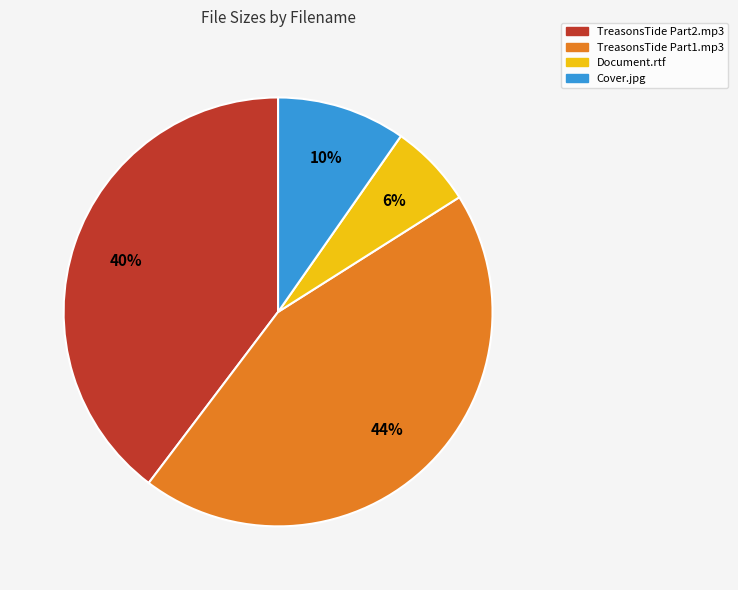

Rank the categories by value from lowest to highest.

Document.rtf, Cover.jpg, TreasonsTide Part2.mp3, TreasonsTide Part1.mp3